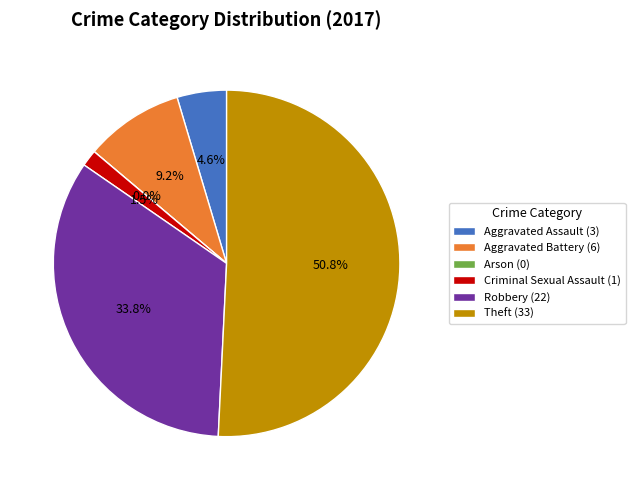

To the nearest percent, what is the difference between the largest and smallest slice percentages?

51%